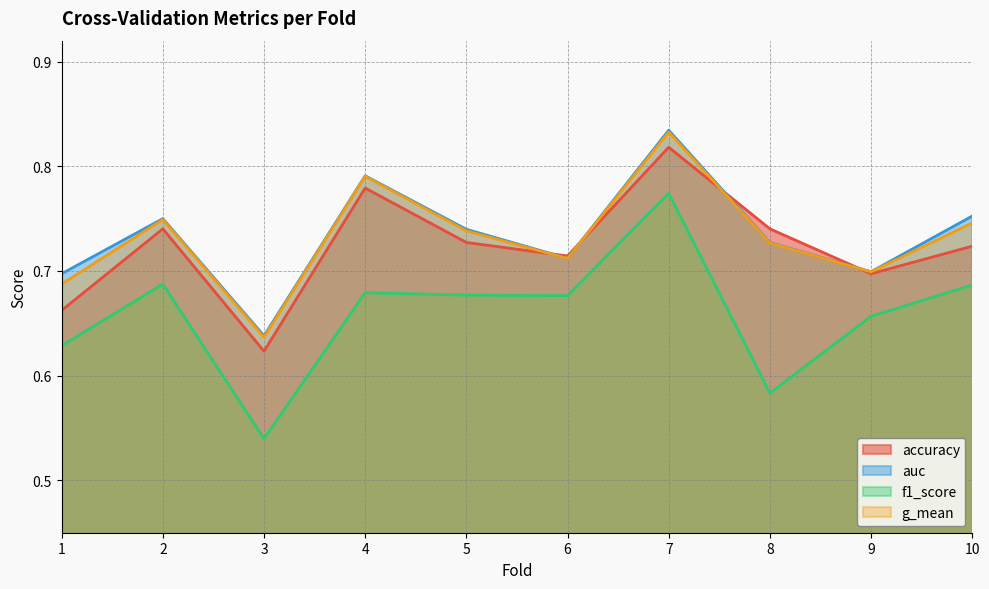

Which has a higher value, 6 or 2?

2